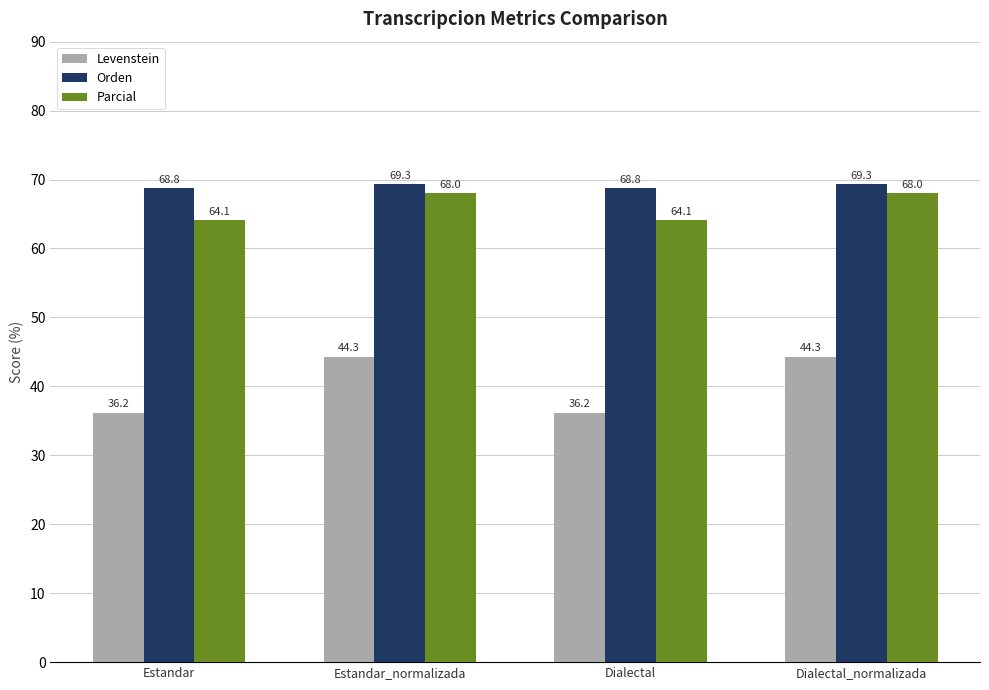

At how many categories does at least one series exceed 36?

4